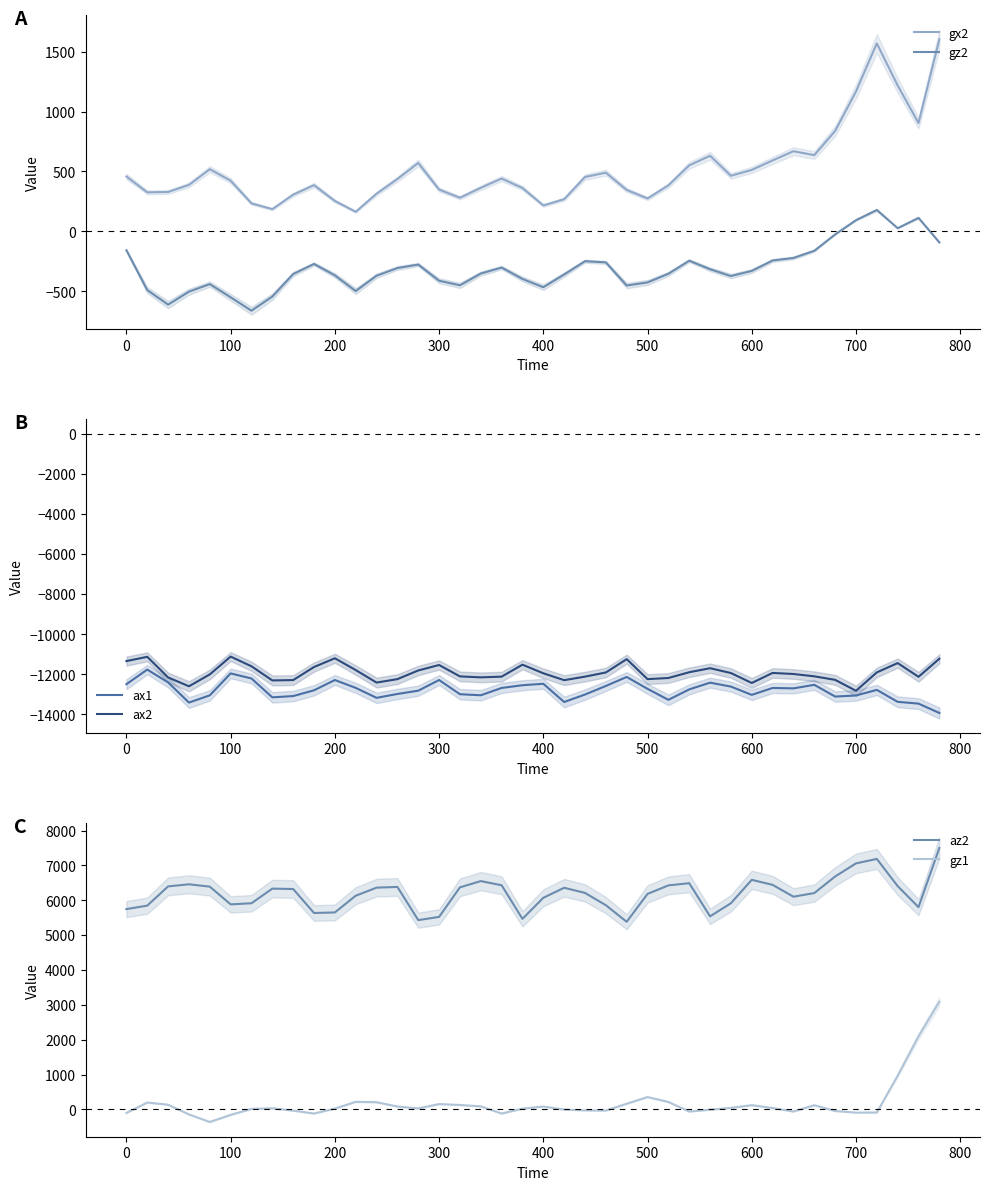

The value of gx2 at 700 is 1166. True or false?

True